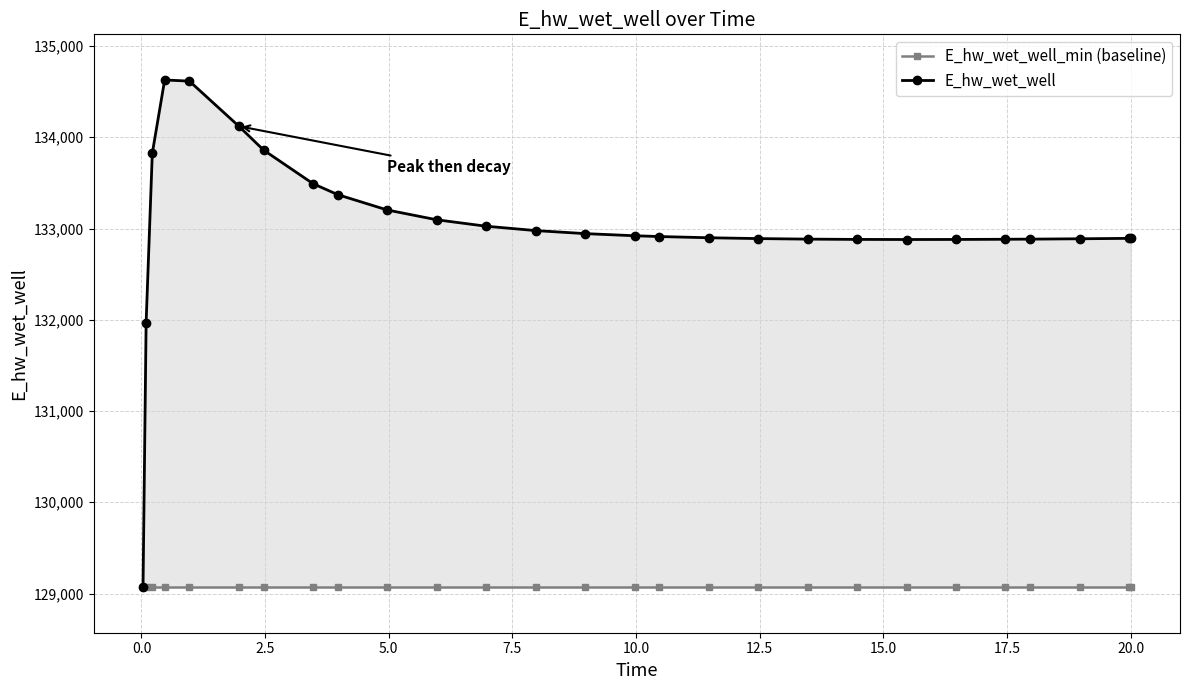

True or false: E_hw_wet_well and E_hw_wet_well_min (baseline) cross at least once.

False